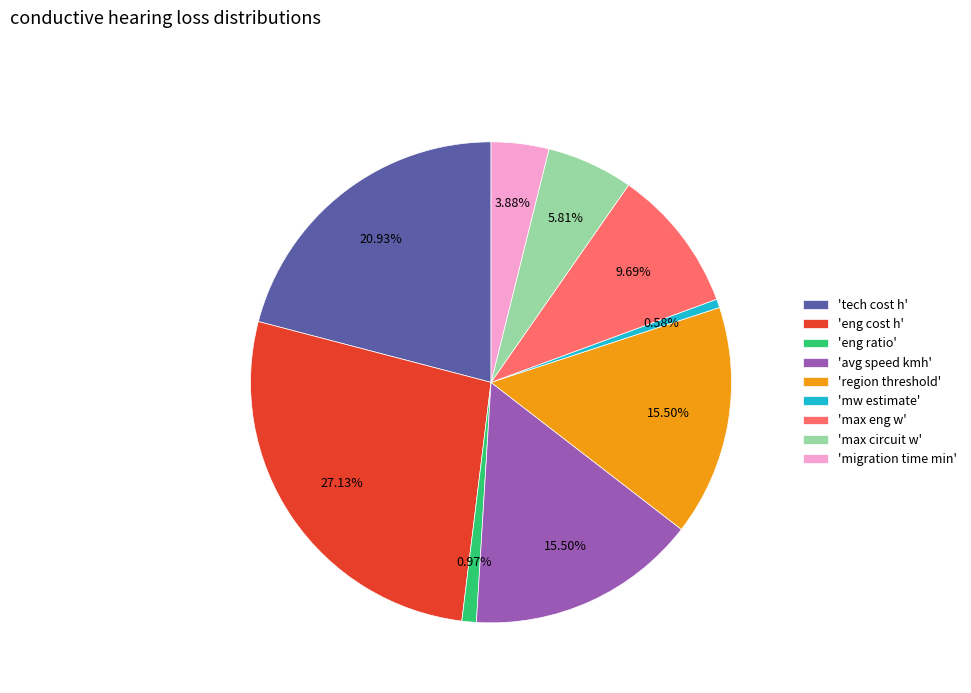

Does any single category account for the majority?

No